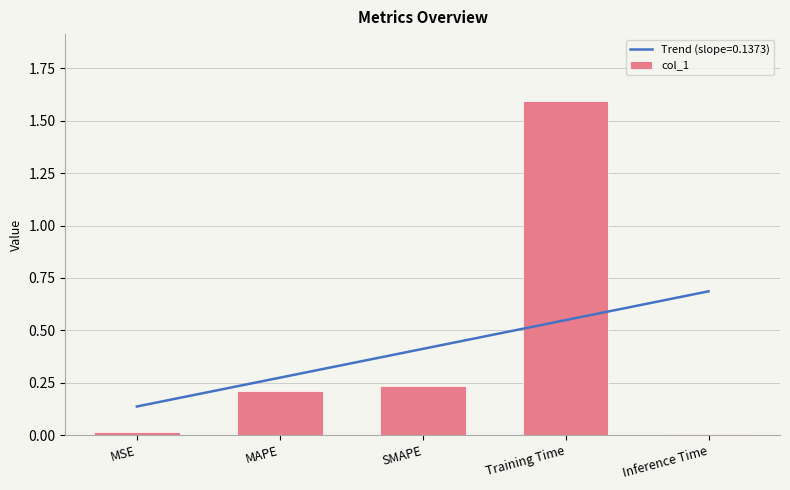

The chart shows a value of 0.1 at MAPE. True or false?

False